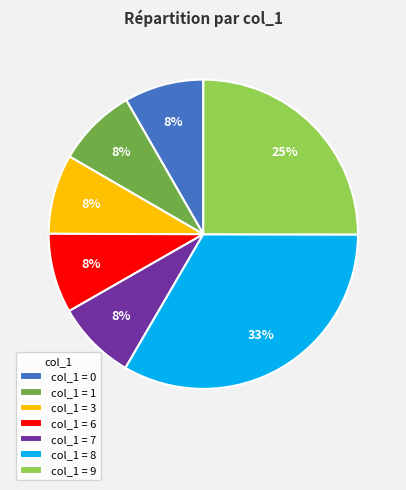

Between col_1 = 9 and col_1 = 8, which is larger?

col_1 = 8